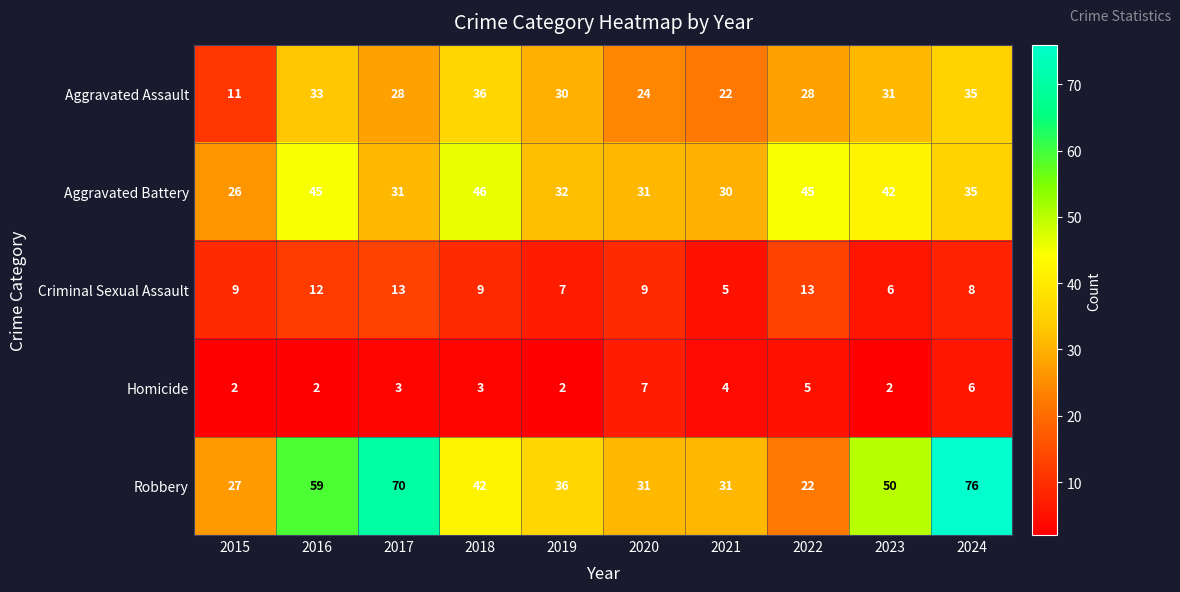

At which category is the sum across all series the highest?

2024